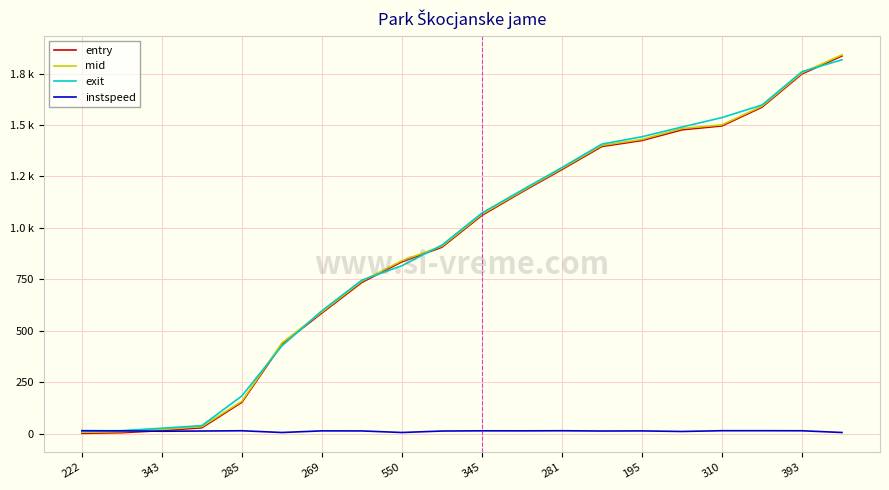

Reading right to left, extract all data points from this chart.

entry: 1836.0	1749.0	1587.0	1496.0	1477.0	1425.0	1396.0	1284.0	1174.7	1061.0	906.0	835.1	735.0	586.0	435.0	152.0	28.0	14.0	4.0	1.0
mid: 1841.5	1754.1	1592.1	1501.2	1483.4	1430.3	1401.5	1289.1	1179.3	1066.3	911.1	840.5	741.2	591.3	440.3	157.2	33.5	20.1	9.3	6.1
exit: 1817.8	1759.7	1597.7	1536.5	1490.7	1443.3	1407.7	1293.6	1183.8	1072.3	916.2	816.0	746.2	597.0	426.0	182.9	38.5	25.7	14.0	10.6
instspeed: 5.0	13.4	13.7	13.7	10.0	12.7	12.2	13.5	13.0	13.2	12.1	5.0	12.6	12.9	5.0	13.5	12.2	11.1	13.0	13.9